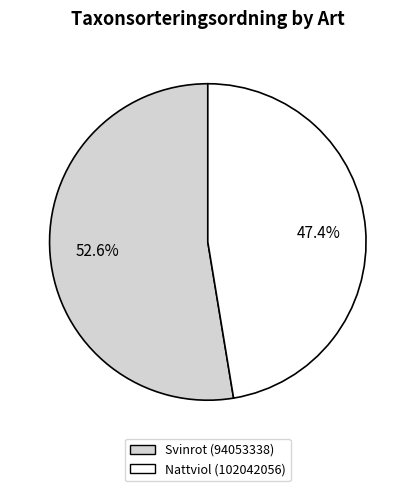

True or false: Svinrot (94053338) accounts for 53% of the total.

True